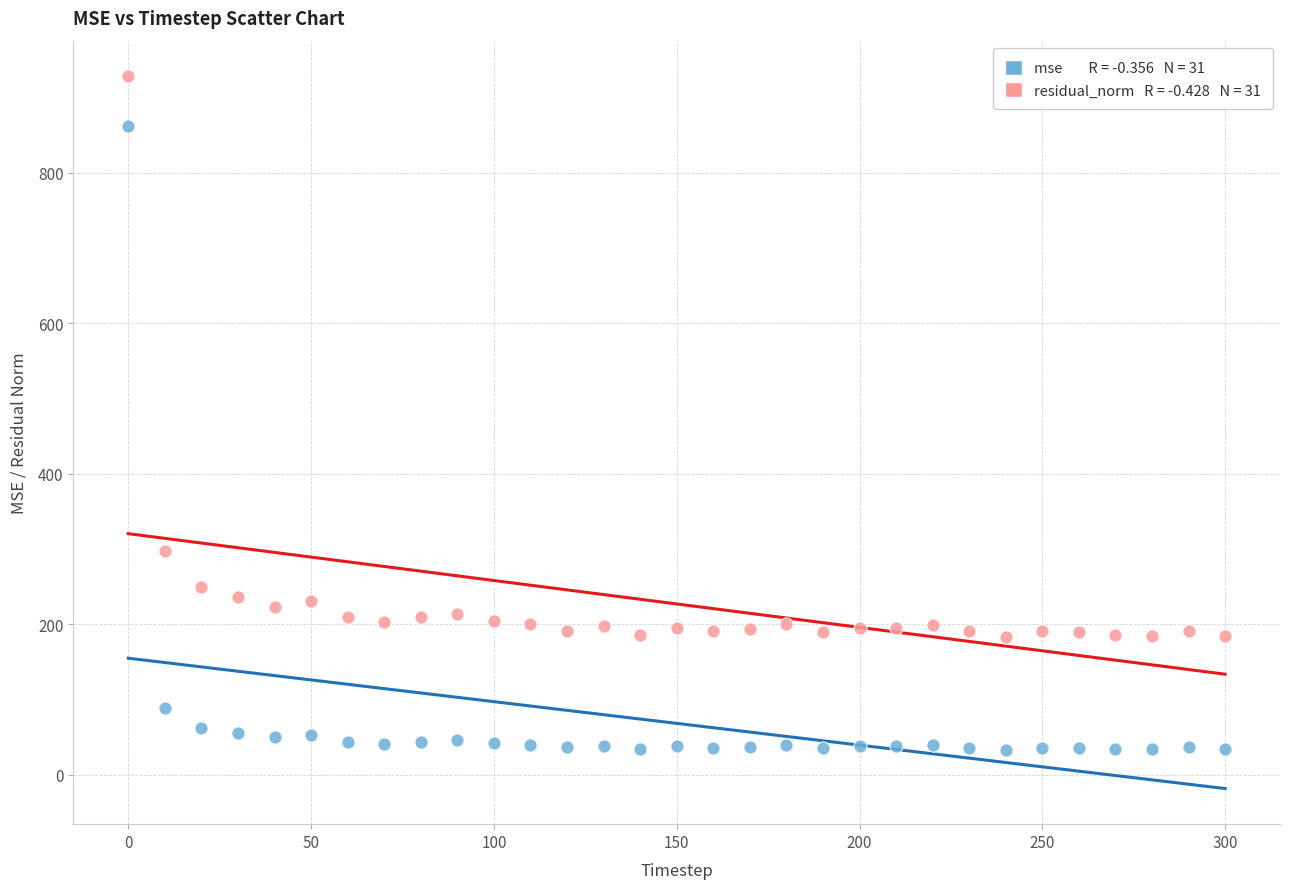

Across all data points, what is the range of Y values (max minus min)?

895.0